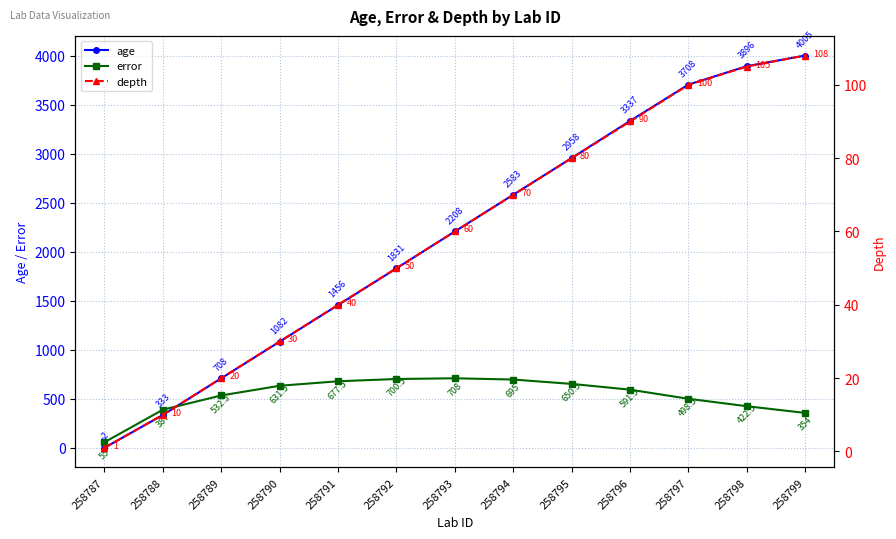

What is the sum of the depth values at 258794 and 258790?

100.0